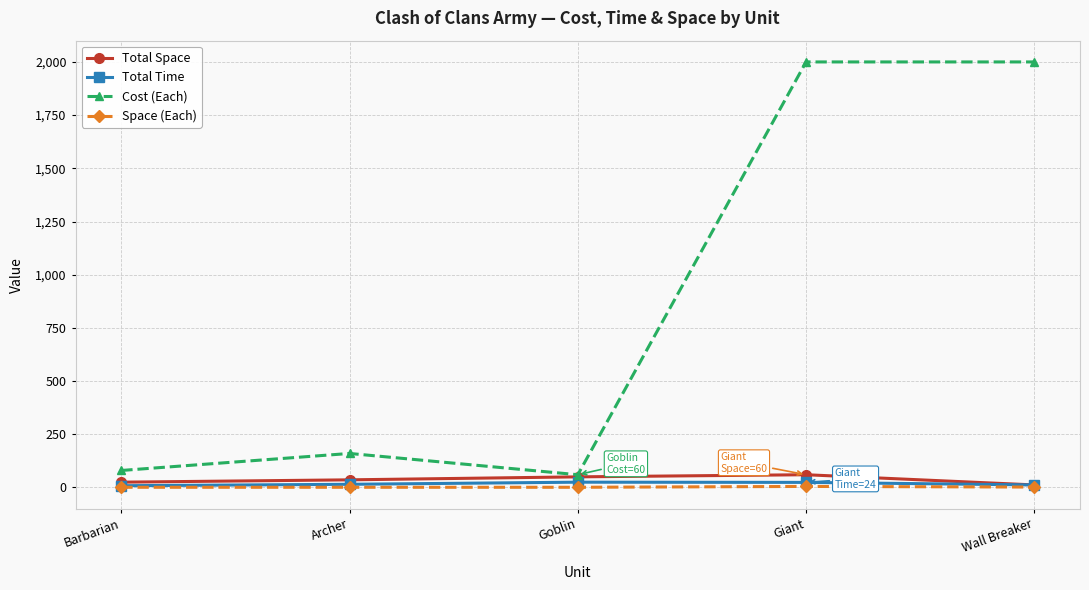

True or false: Space (Each) and Cost (Each) intersect in this chart.

False